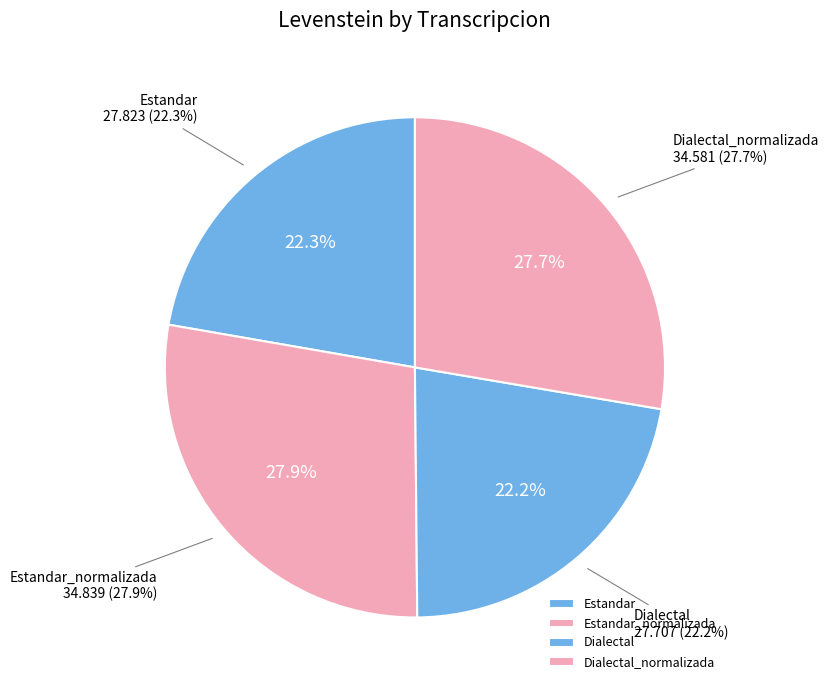

How many segments does this pie chart have?

4